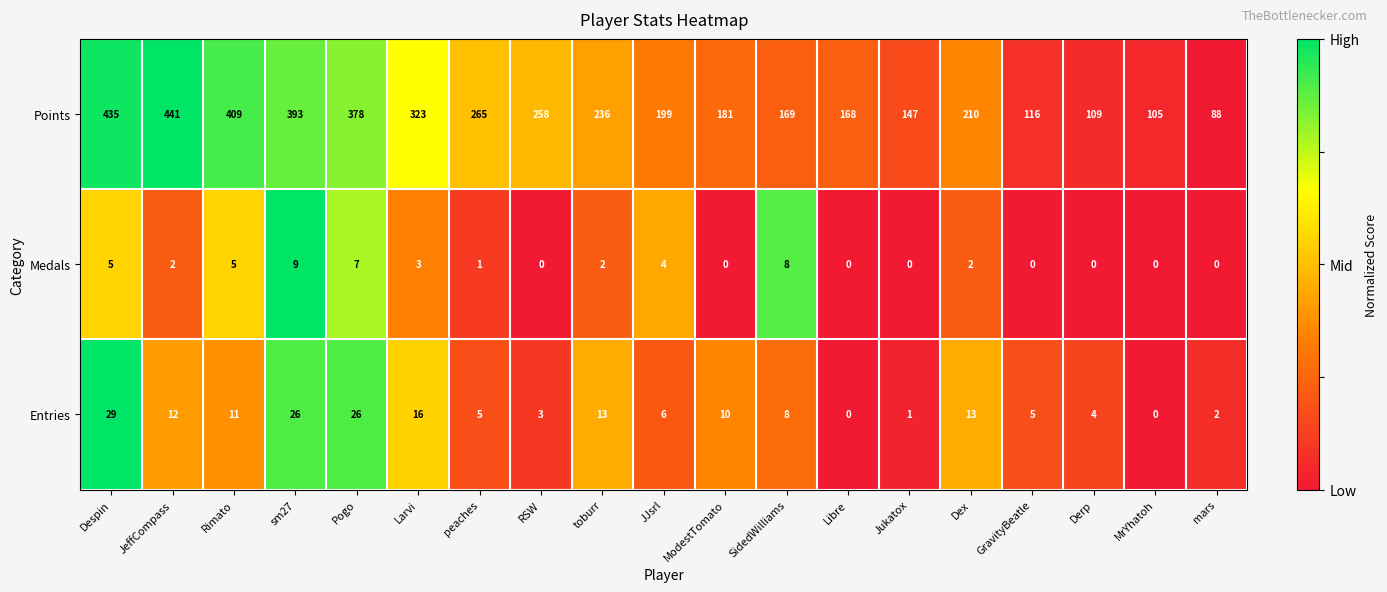

What is the difference between the Points values at MrYhatoh and JeffCompass?

336